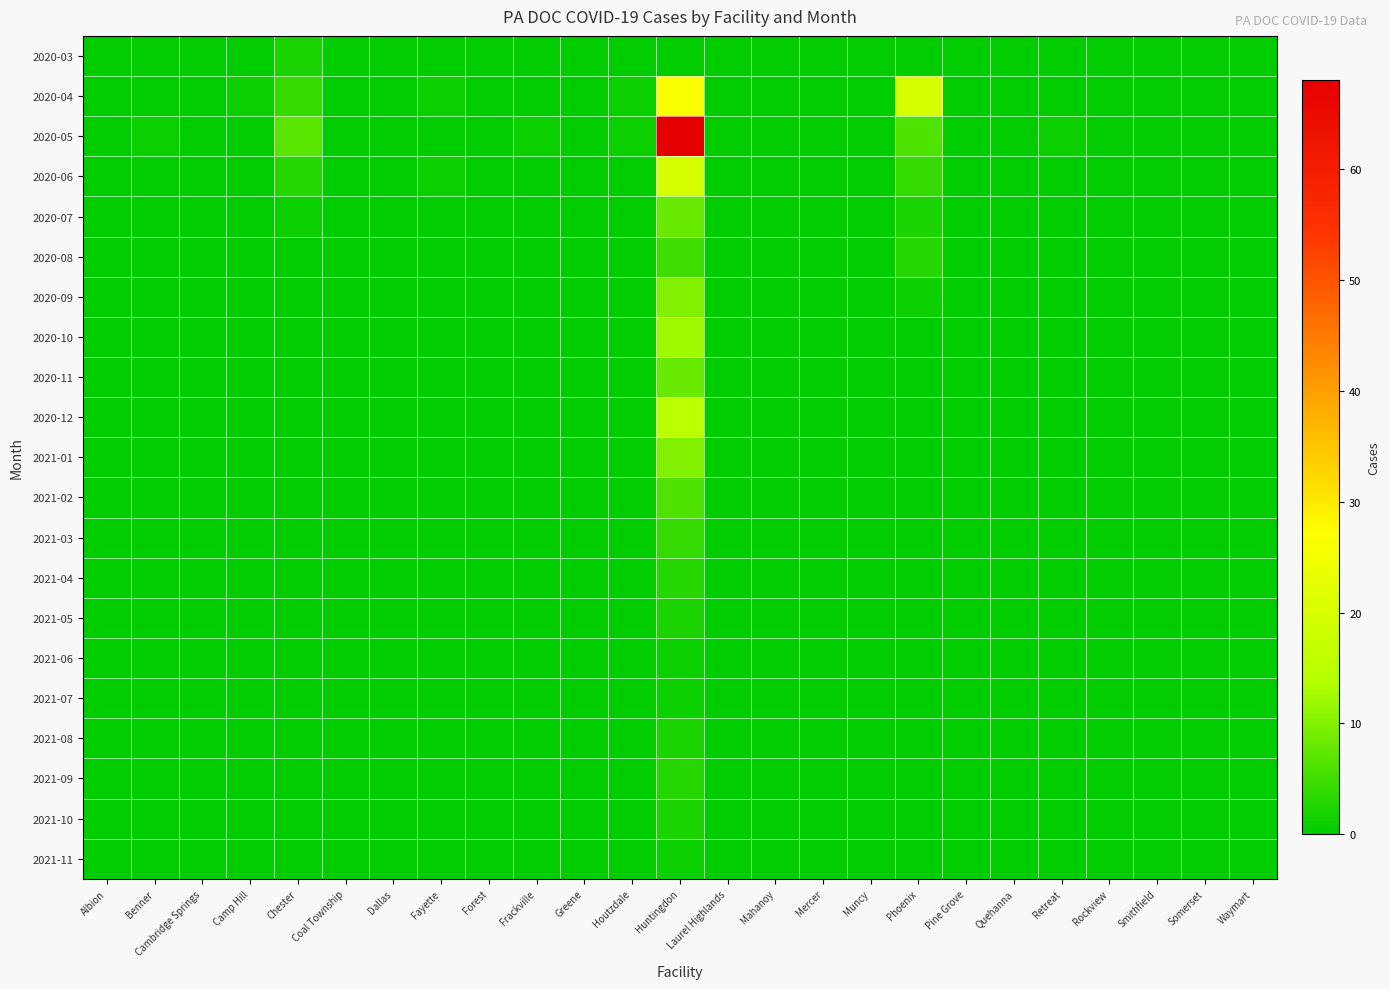

Which series has the largest total across all categories?

2020-05